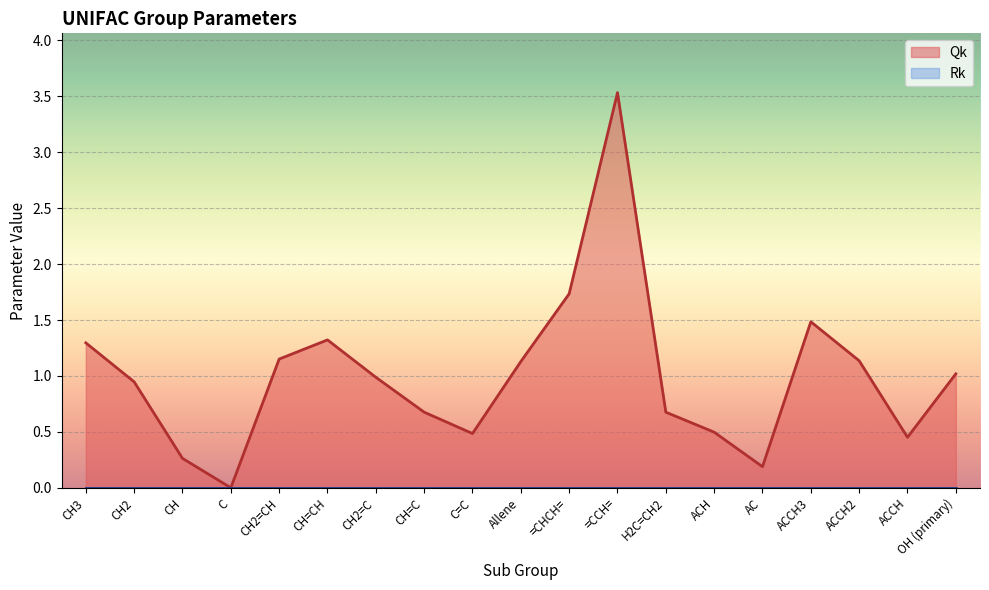

Where is the data nearest to the value 1?

CH2=C